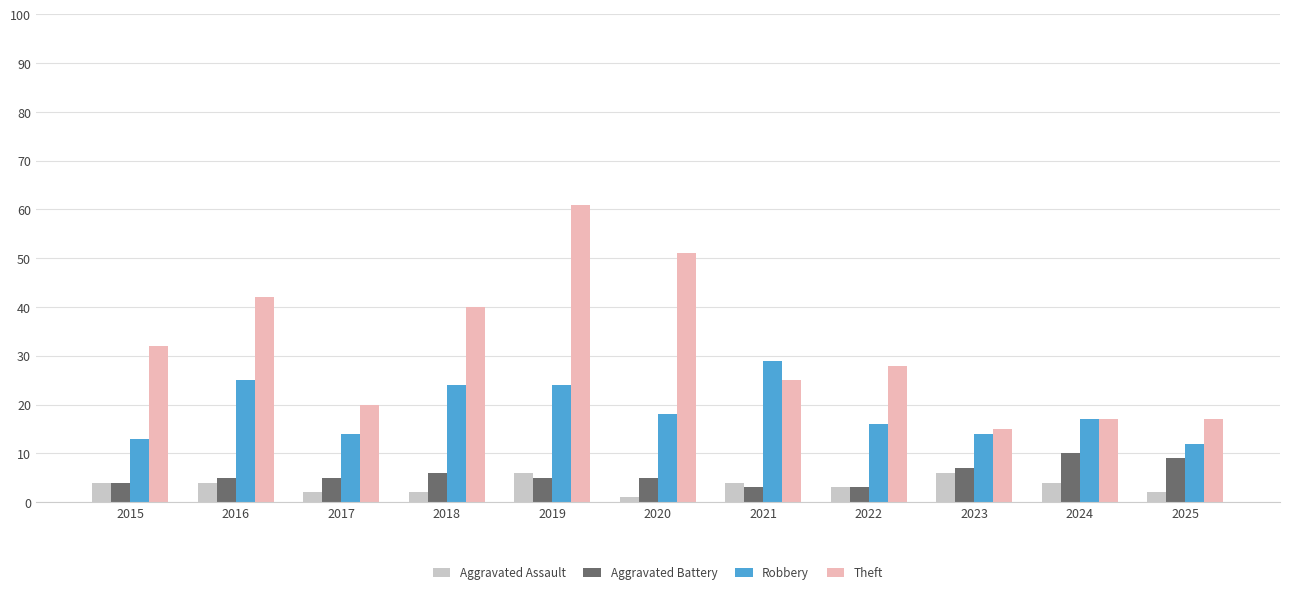

At which category is the sum across all series the highest?

2019